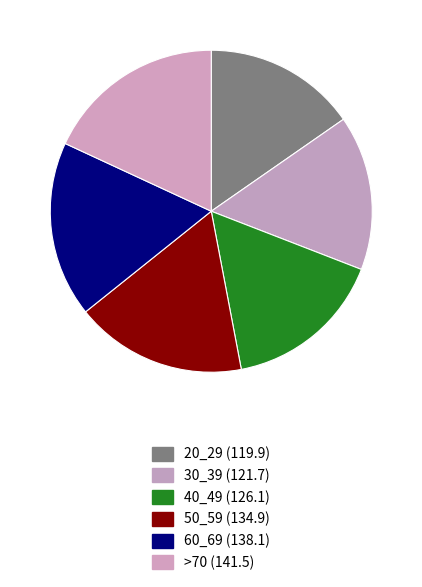

What percentage is the 40_49 slice, to the nearest percent?

16%